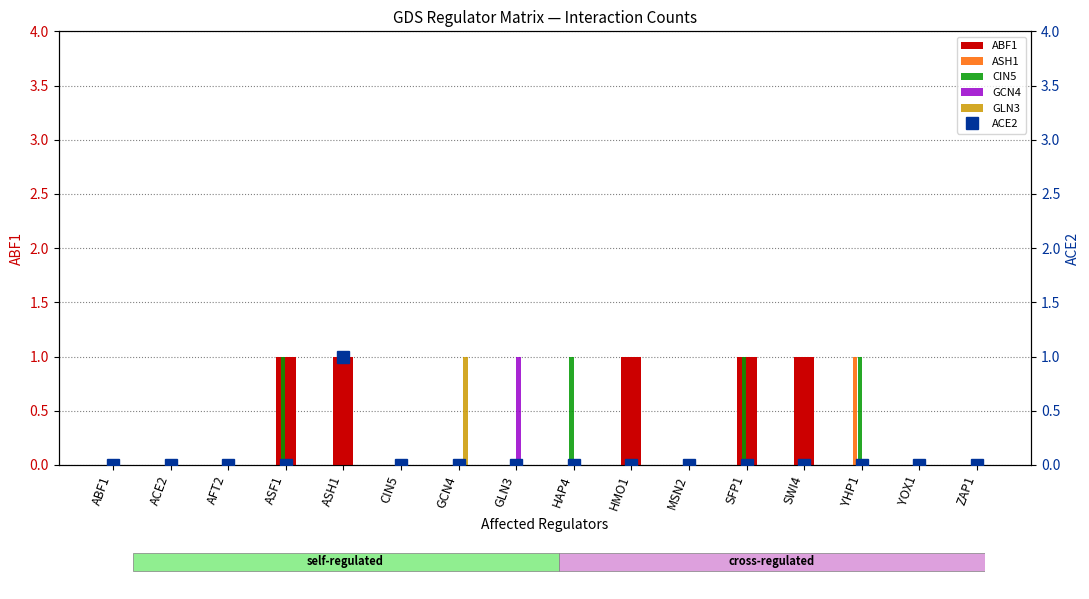

How many CIN5 values are between 0 and 1?

16